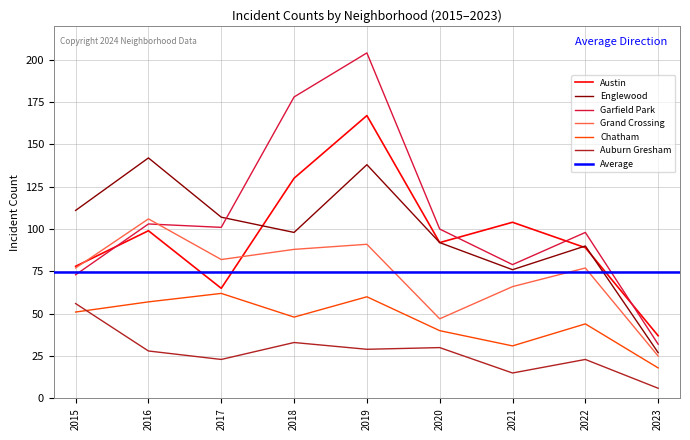

How many data points in Garfield Park are above 100?

4